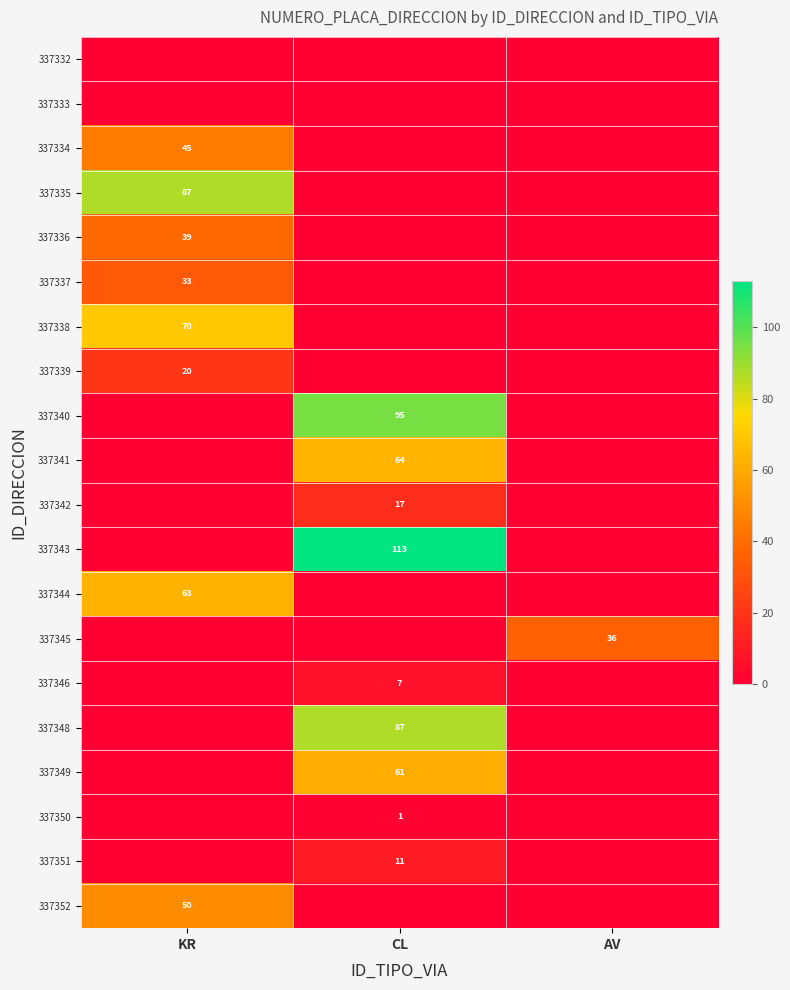

Which label corresponds to the smallest value in the chart?

KR